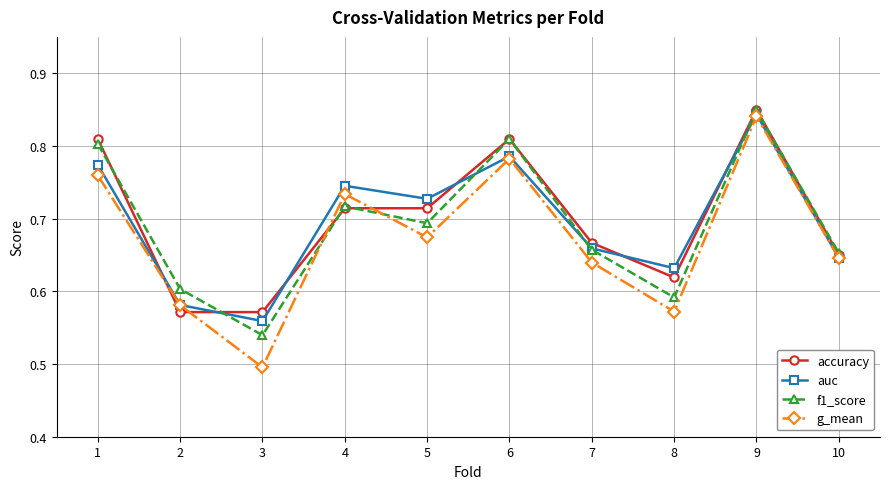

Count the number of data series in this chart.

4